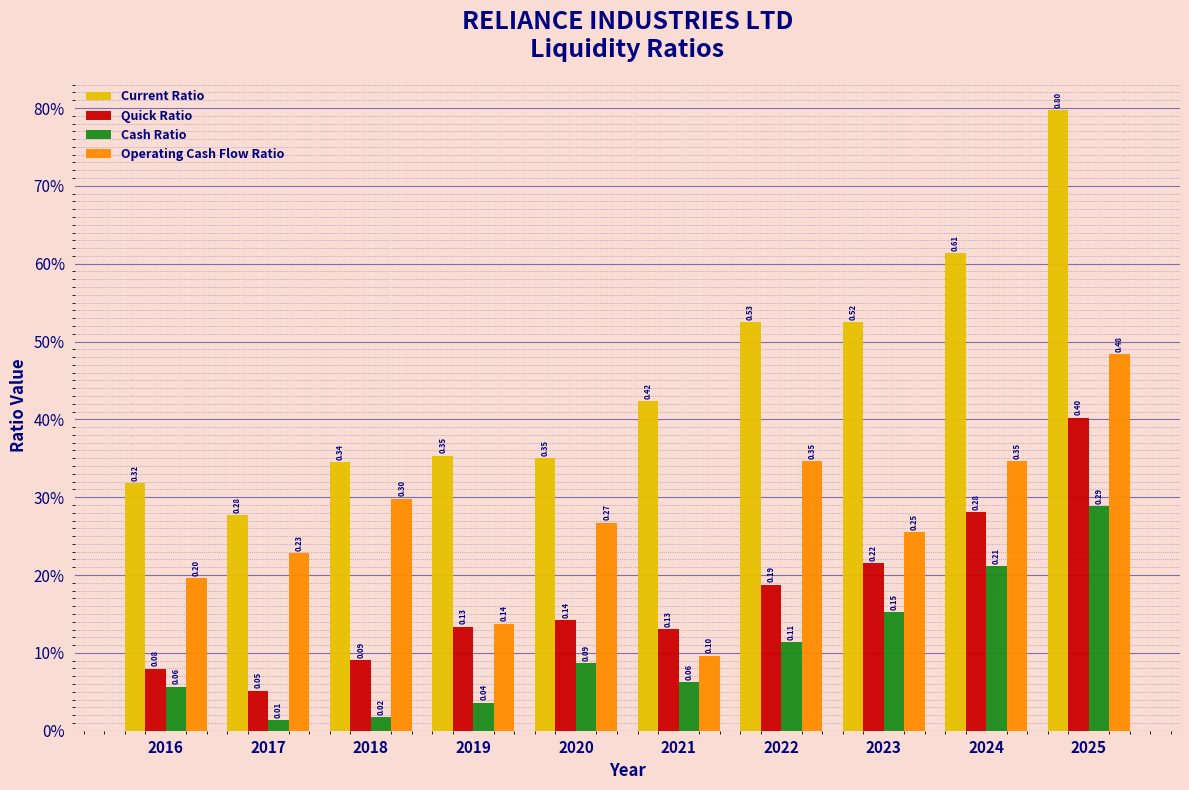

Does the chart contain stacked bars?

No